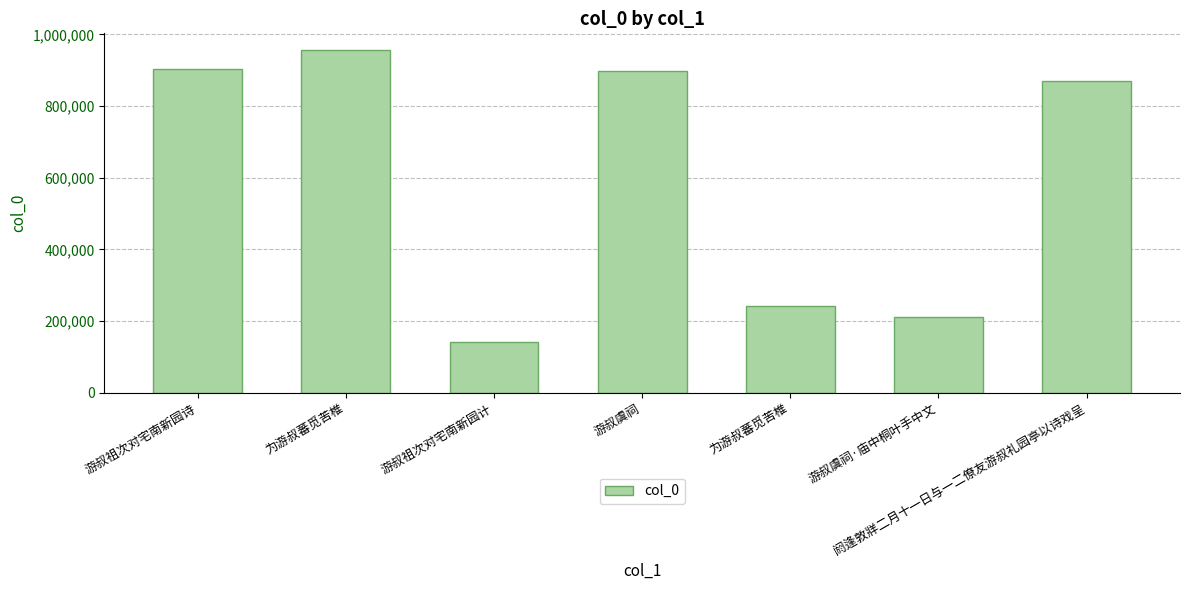

How many bars are there in total?

7